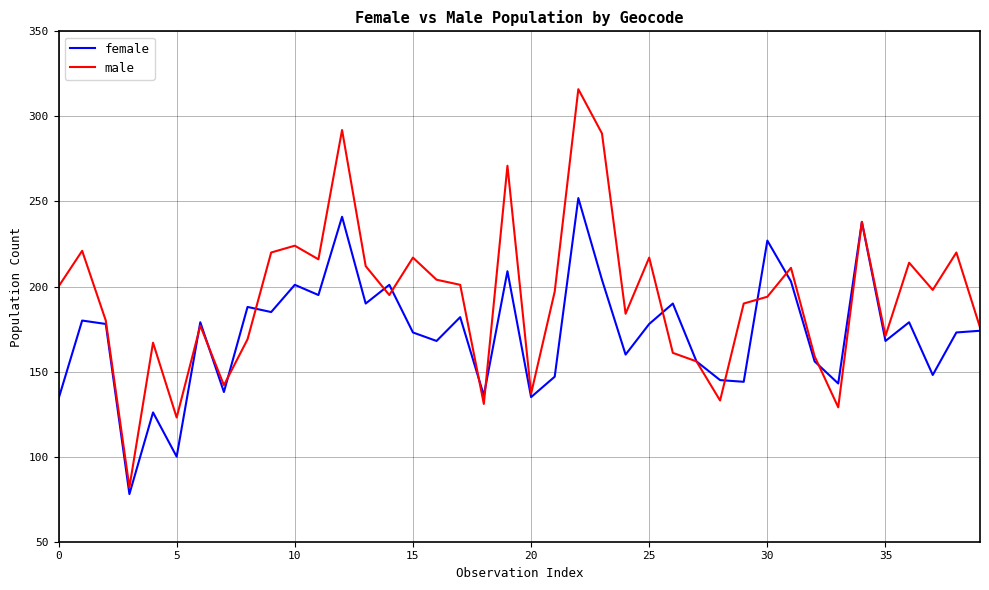

What is the smallest value displayed?

78